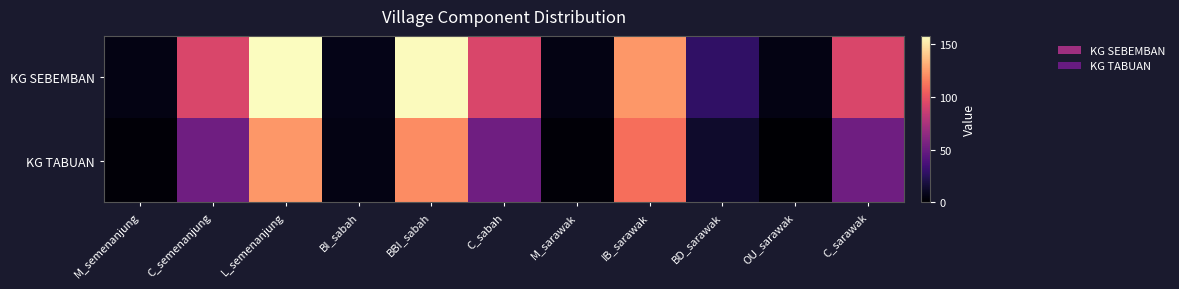

List the series in order of their peak value, lowest first.

KG TABUAN, KG SEBEMBAN